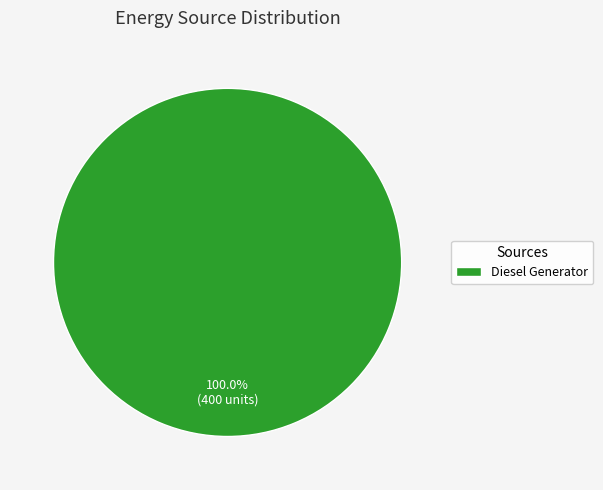

Does Diesel Generator represent more than half of the total?

Yes